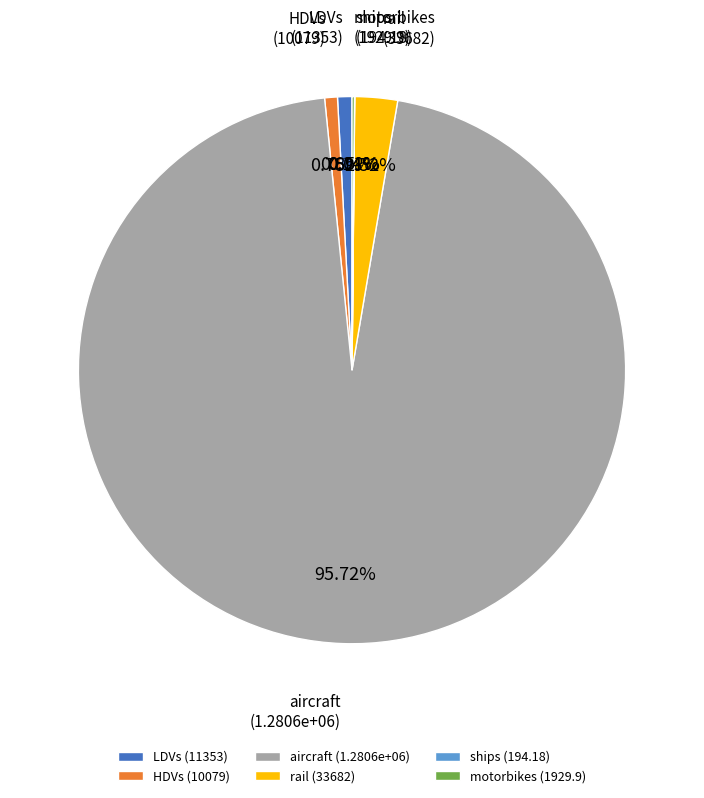

To the nearest percent, what is the difference between the largest and smallest slice percentages?

96%